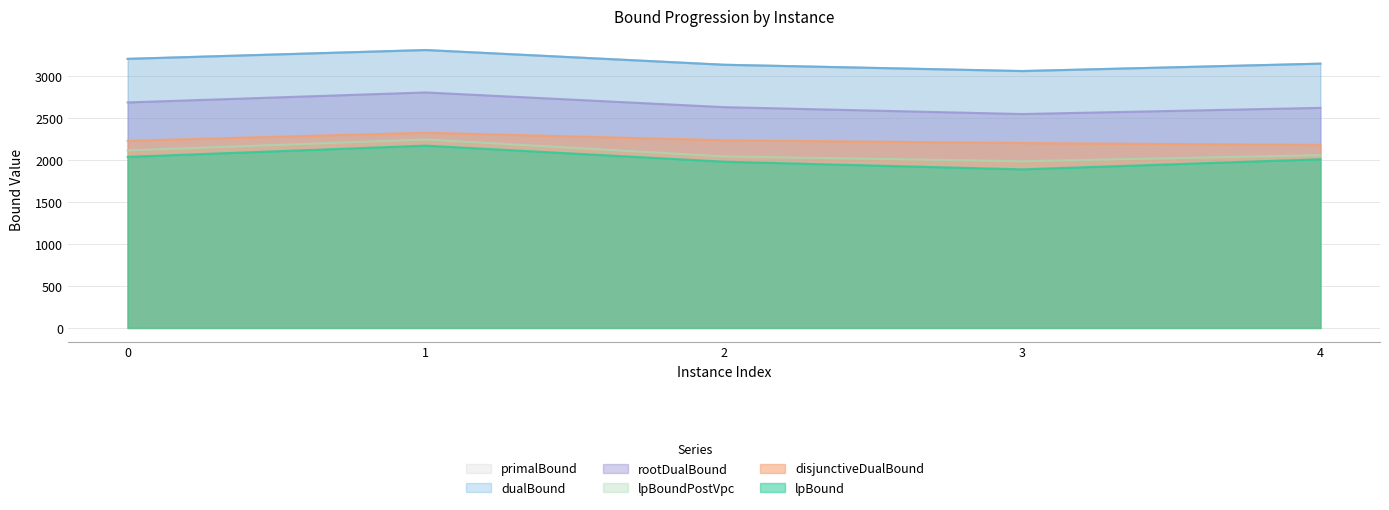

At 4, list the series in order from smallest to largest.

lpBound, lpBoundPostVpc, disjunctiveDualBound, rootDualBound, dualBound, primalBound